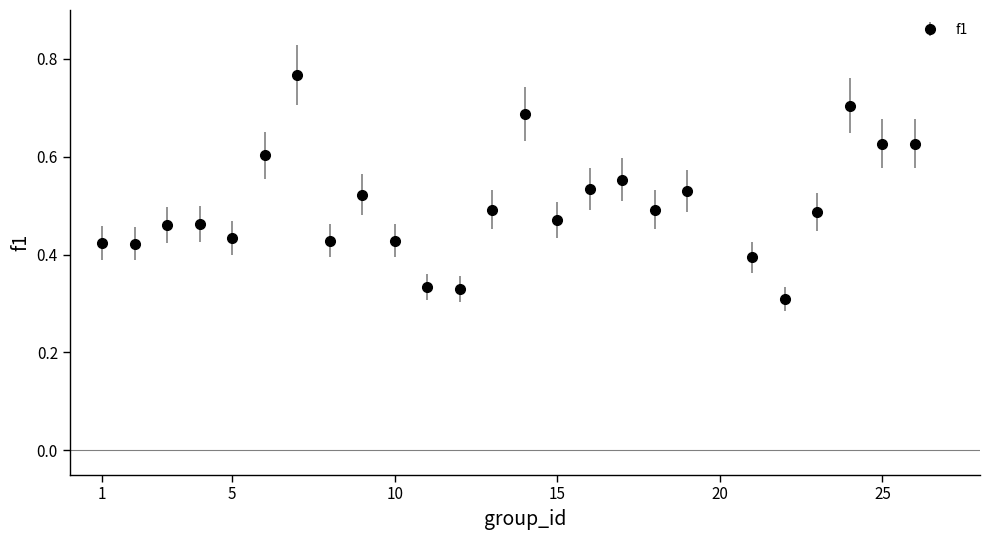

How many values are between 0 and 1?

25